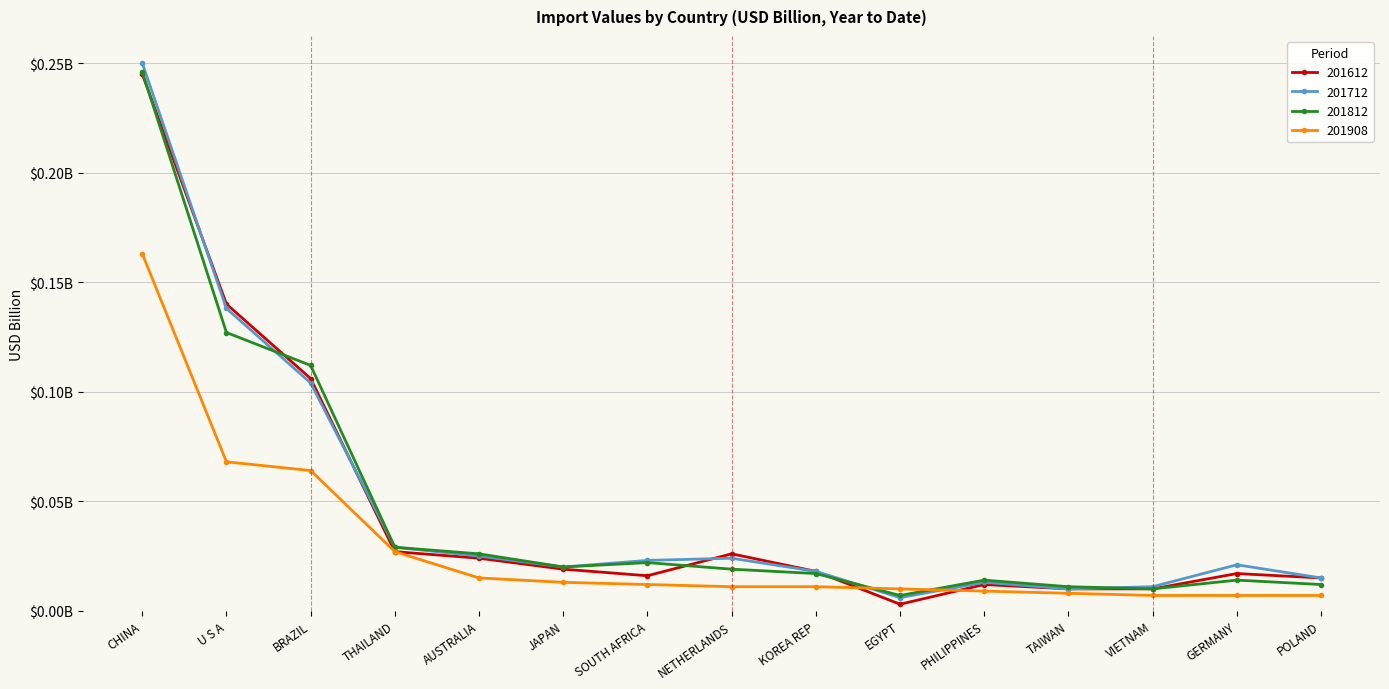

What is the total value across all series at NETHERLANDS?

0.1